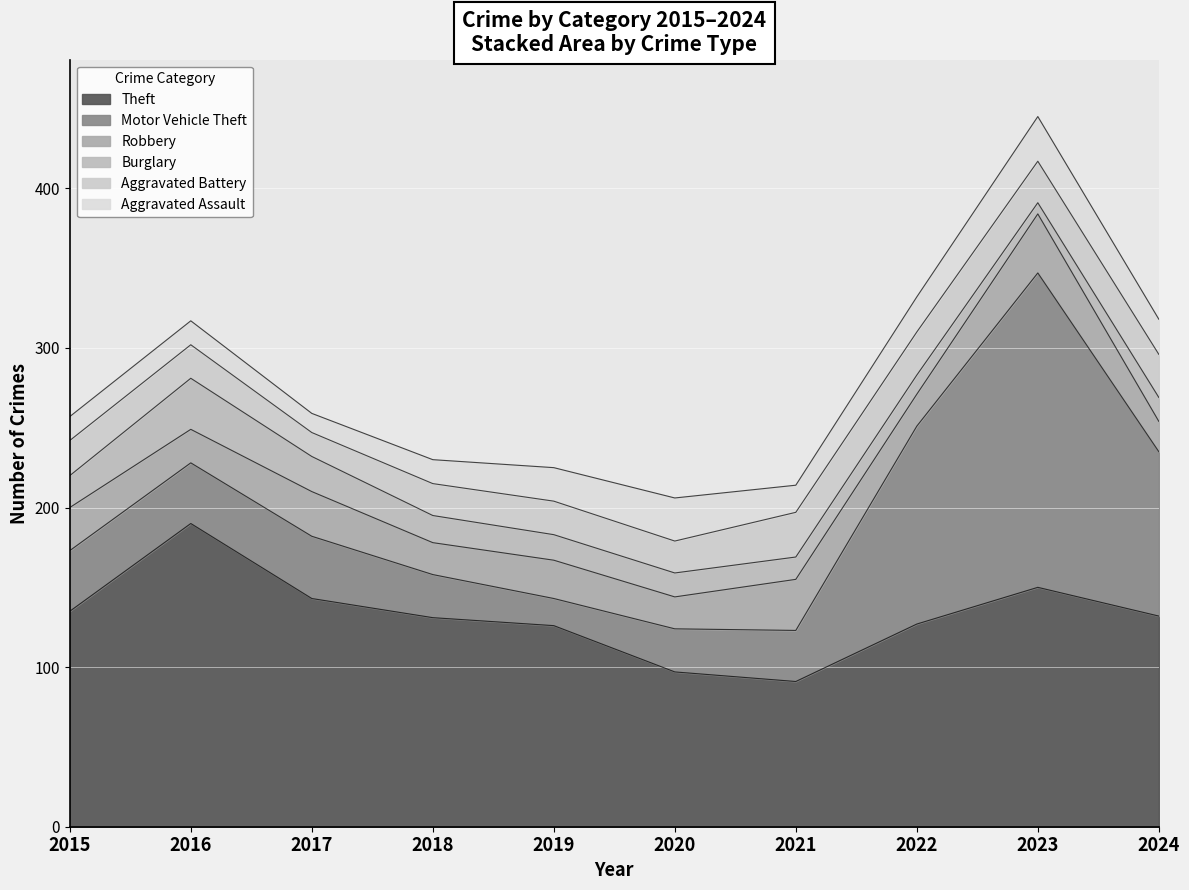

At which category does Robbery reach its first local peak?

2017